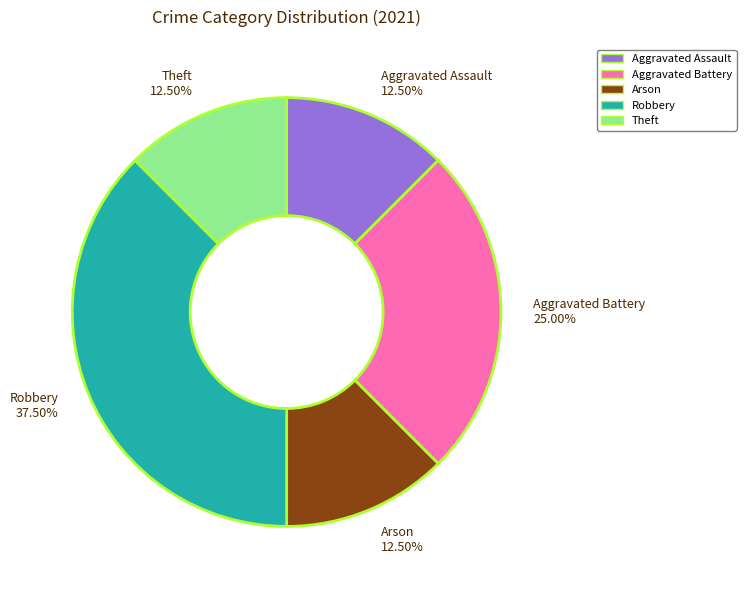

What is the ratio of the value at Robbery 37.50% to the value at Aggravated Battery 25.00%?

1.5